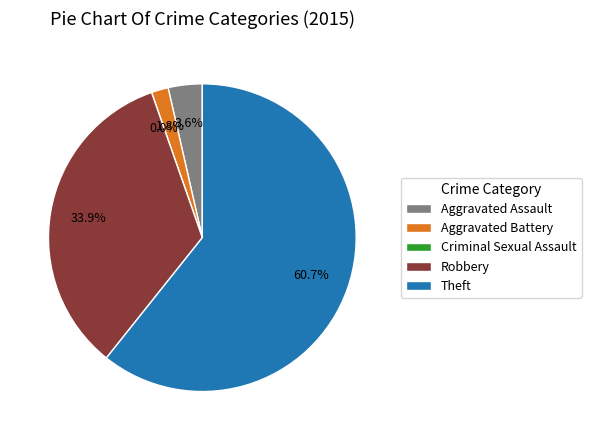

Does any single category account for the majority?

Yes